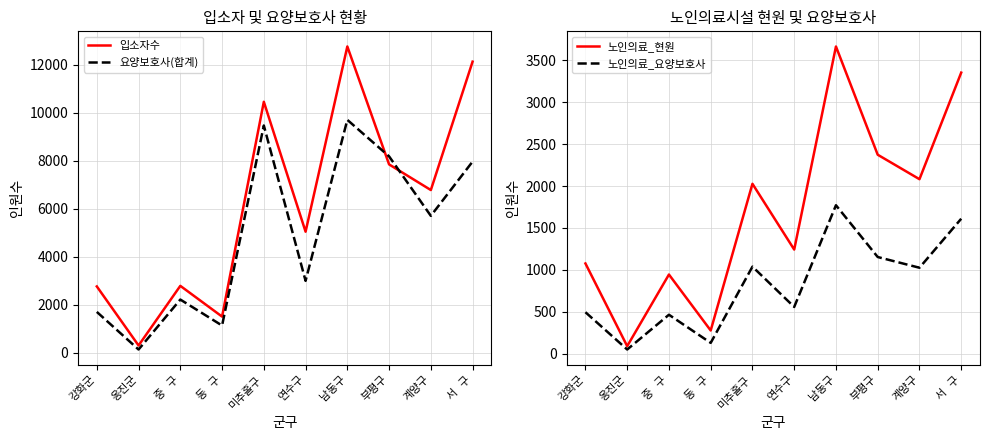

Between 중   구 and 강화군, which is larger?

중   구